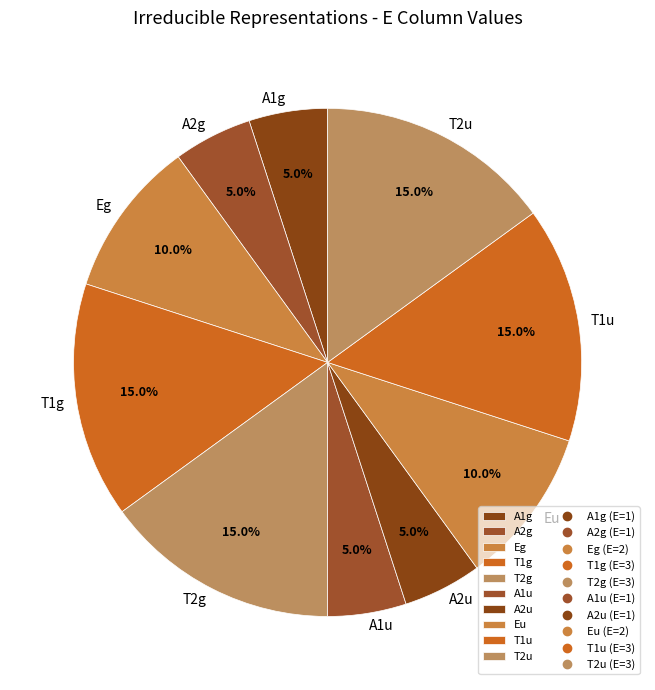

Between Eg and A1u, which is larger?

Eg